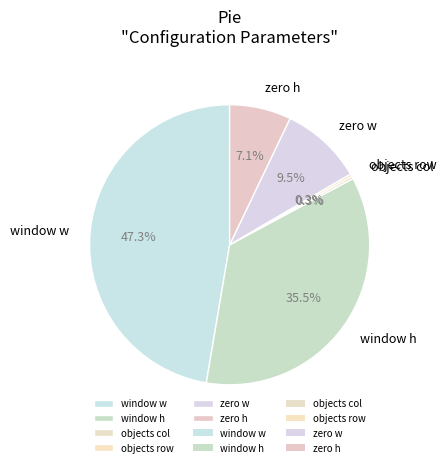

Which slice is the largest?

window w